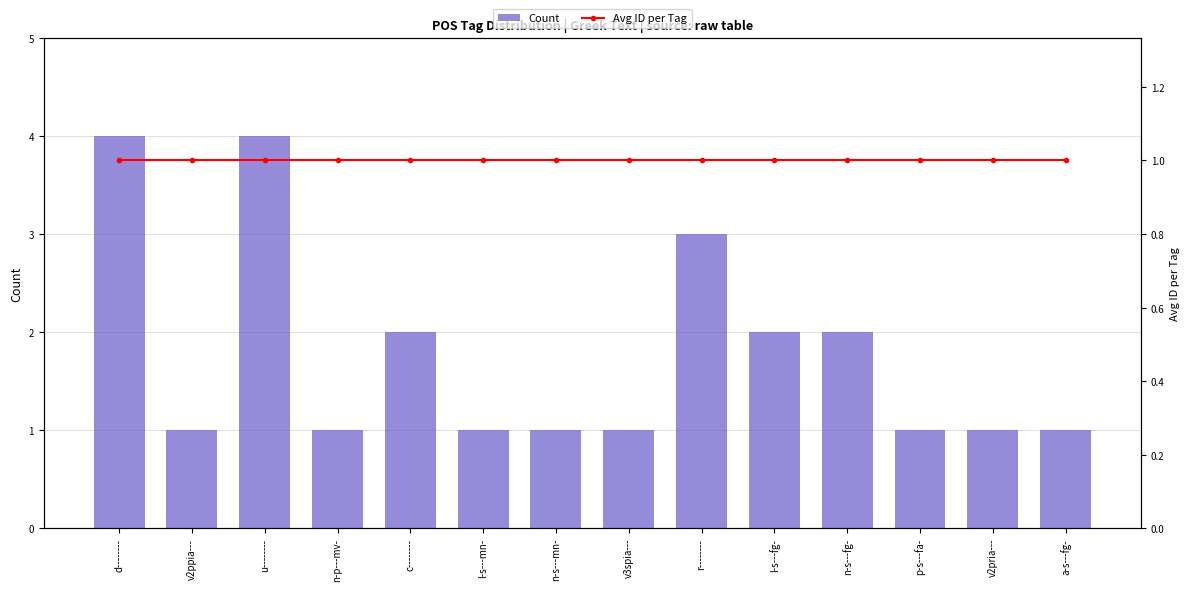

The value of Avg ID per Tag at a-s---fg- is 1. True or false?

False